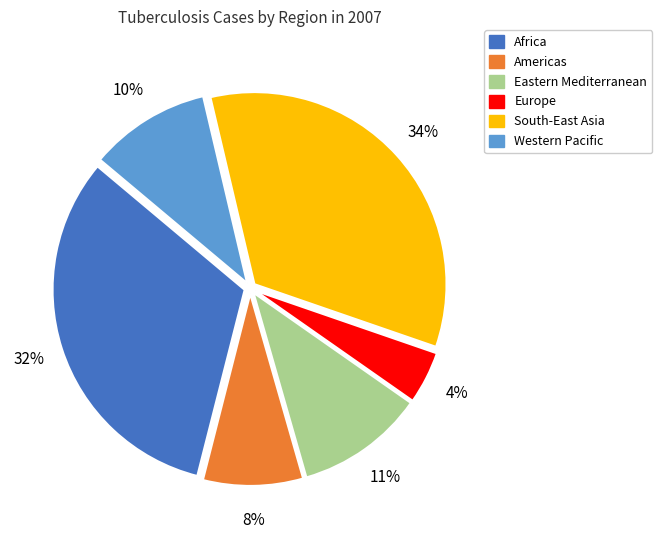

How many slices are in this pie chart?

6